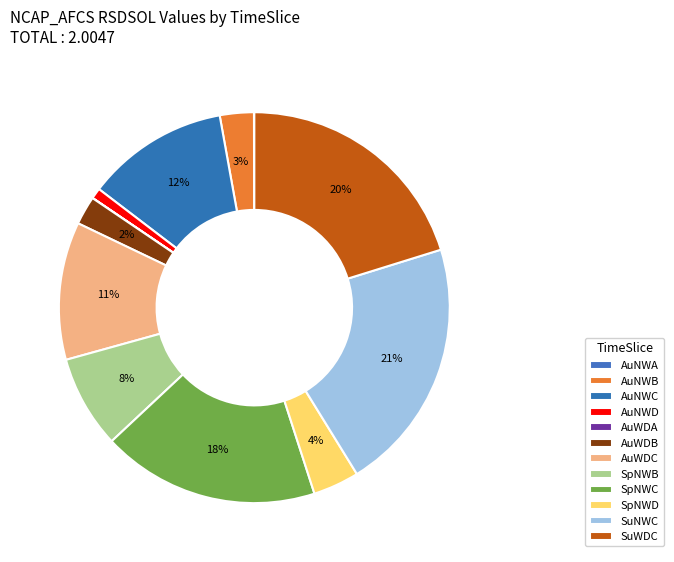

Is it true that SpNWC is 7% of the pie?

False